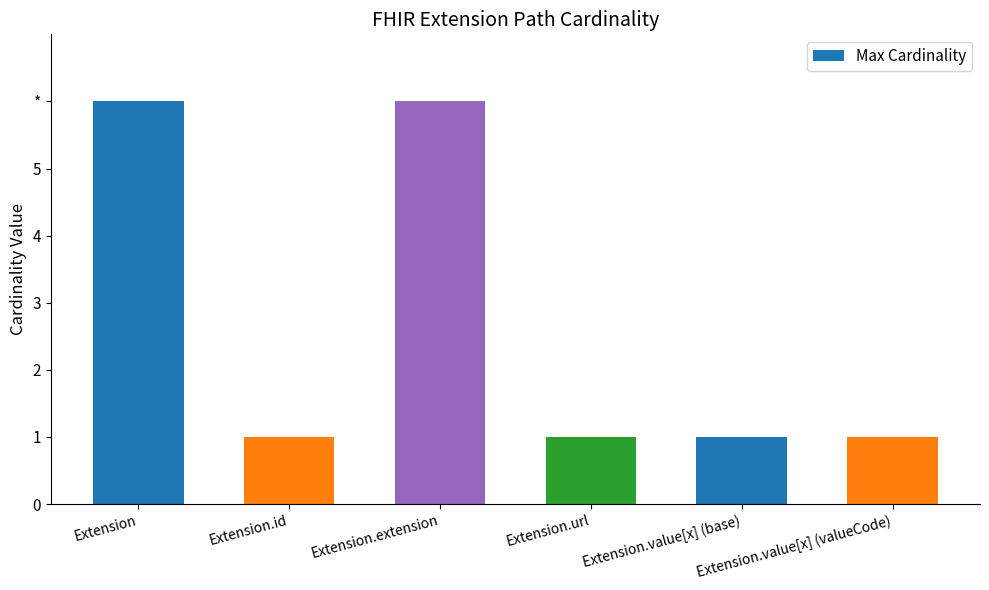

Reading left to right, transcribe all the data shown in this chart.

Extension=6	Extension.id=1	Extension.extension=6	Extension.url=1	Extension.value[x] (base)=1	Extension.value[x] (valueCode)=1